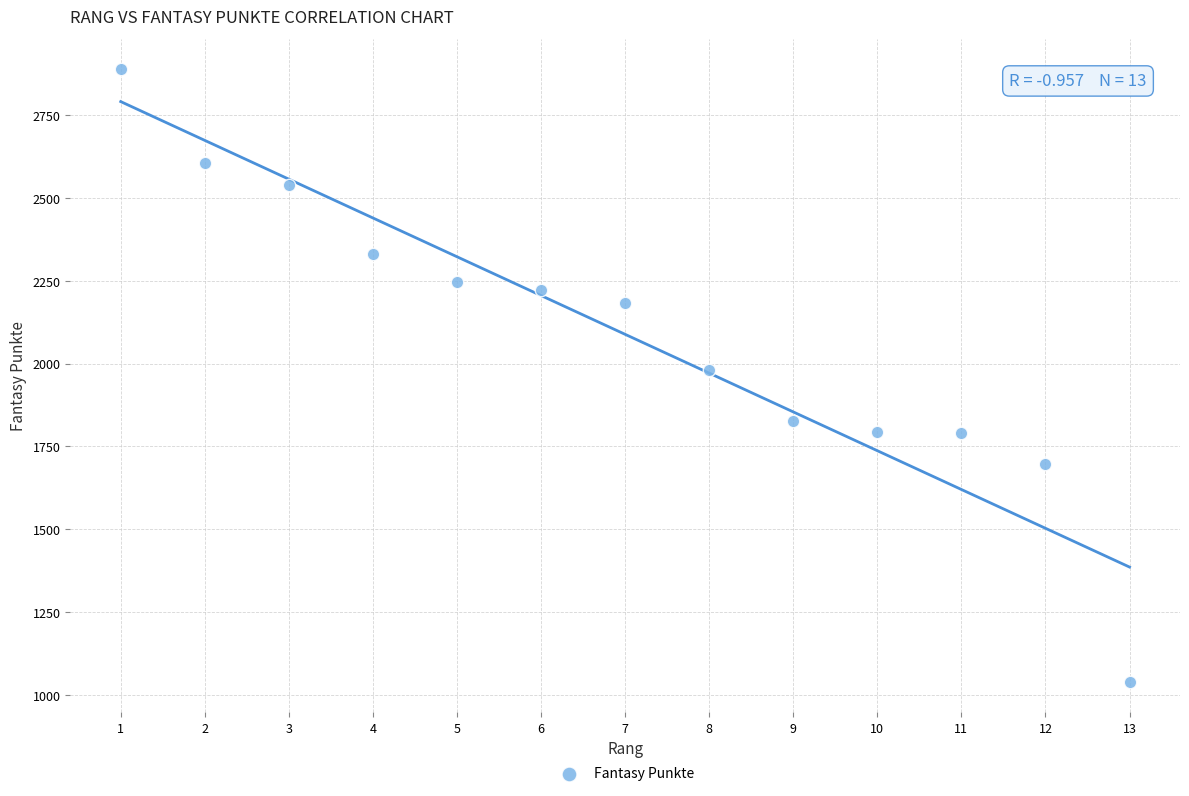

What is the range of X values (max minus min)?

12